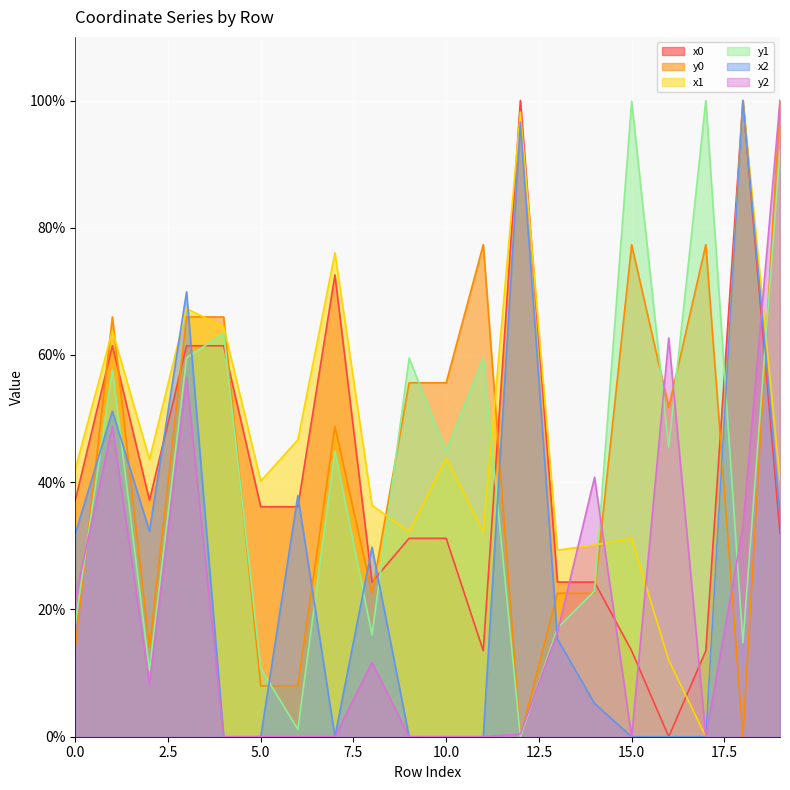

Which has a higher value, 15 or 16?

15